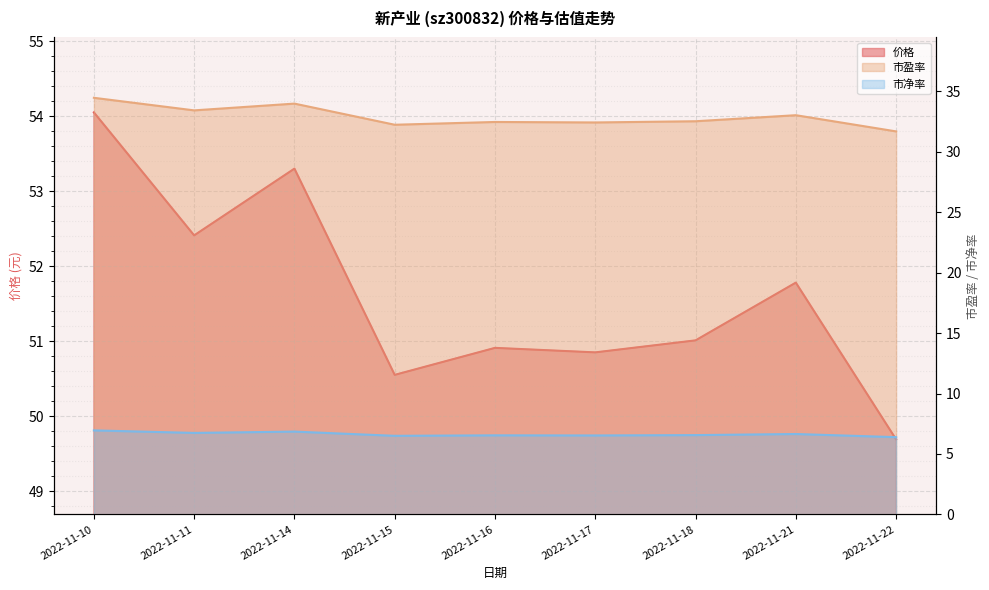

What is the value of the 价格 point at the 3rd from the left?

53.3